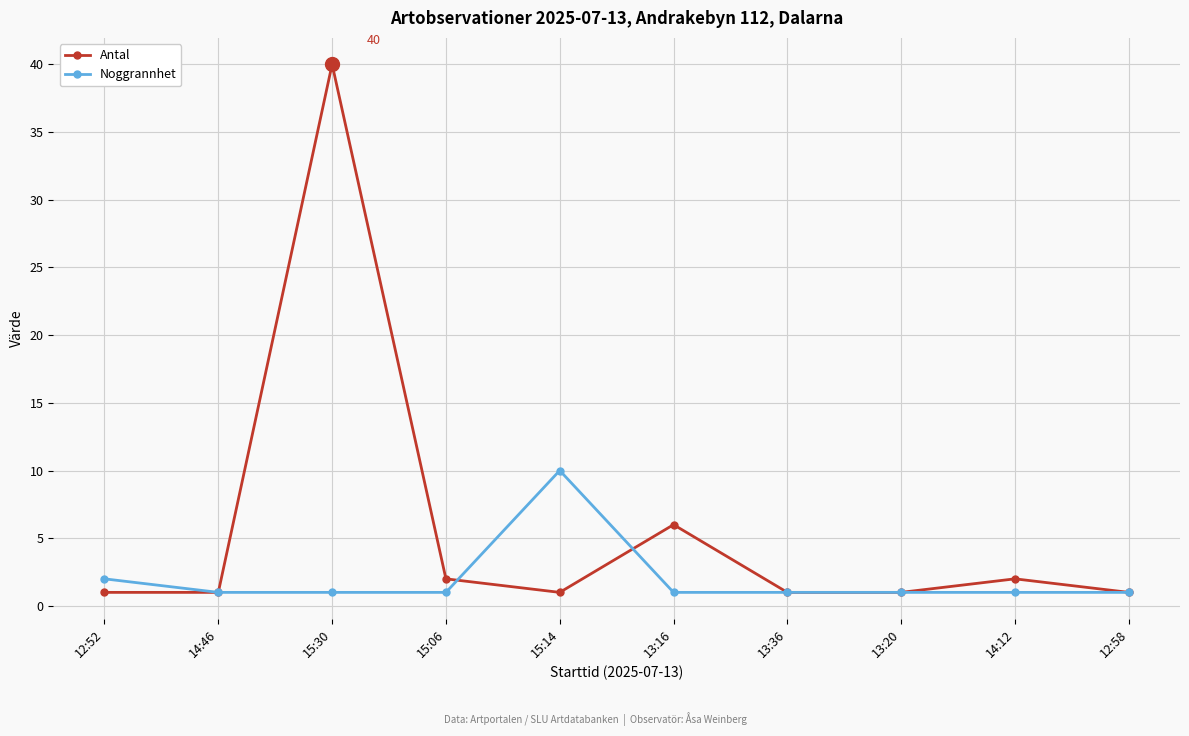

Reading right to left, what are all the values shown in this chart?

Antal: 12:58=1	14:12=2	13:20=1	13:36=1	13:16=6	15:14=1	15:06=2	15:30=40	14:46=1	12:52=1
Noggrannhet: 12:58=1	14:12=1	13:20=1	13:36=1	13:16=1	15:14=10	15:06=1	15:30=1	14:46=1	12:52=2